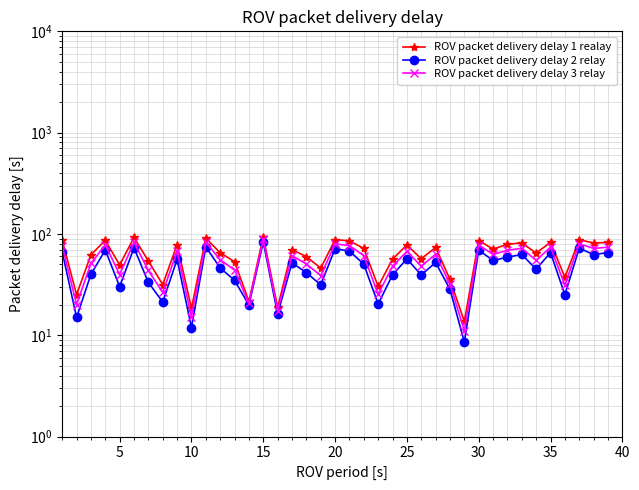

Which series has the largest total across all categories?

ROV packet delivery delay 1 realay